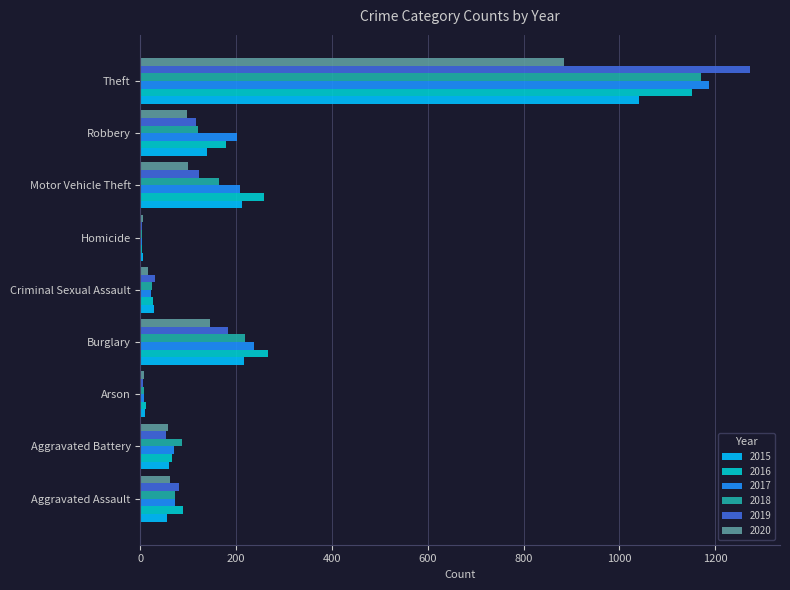

What is the highest value of the 2017 series?

1188